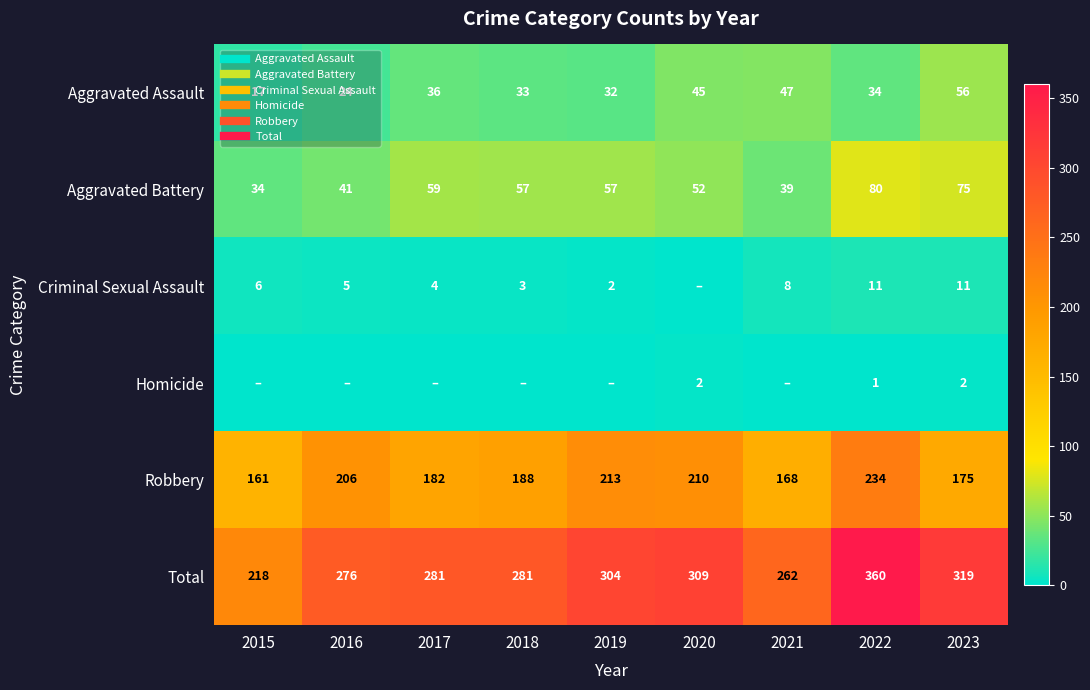

Is it true that Criminal Sexual Assault equals 11 at 2022?

True